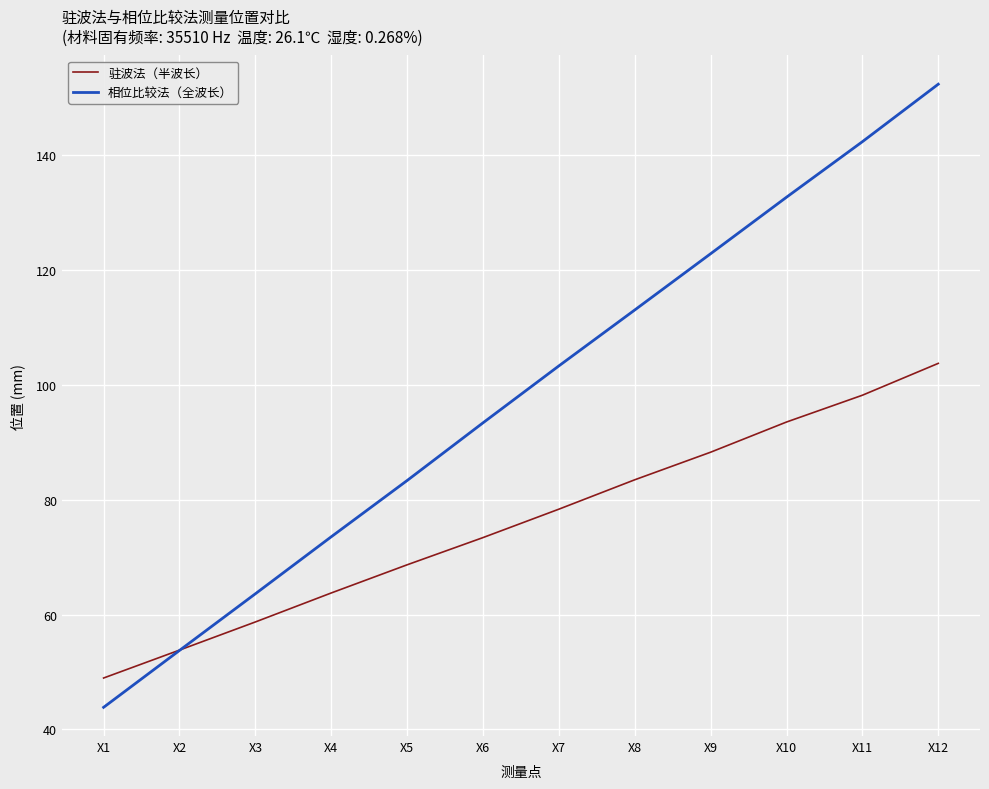

The value of 相位比较法（全波长） at X4 is 73.6. True or false?

True